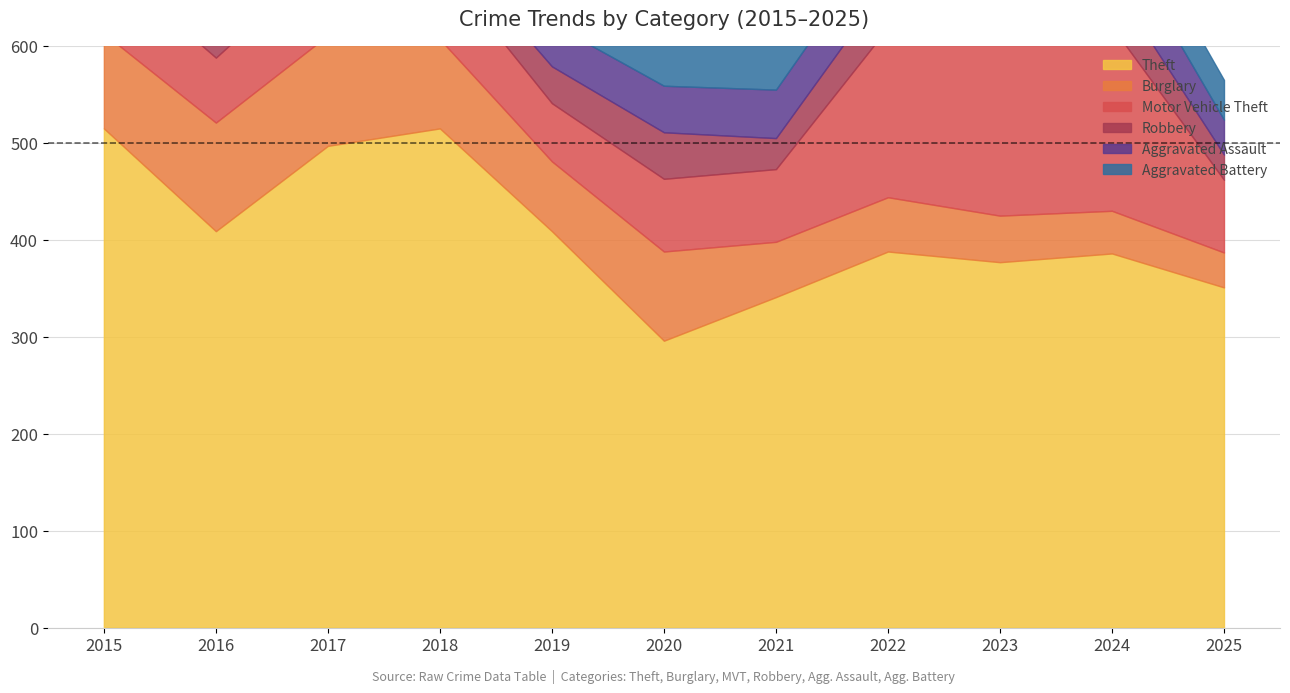

At 2022, list the series in order from smallest to largest.

Aggravated Battery, Robbery, Aggravated Assault, Burglary, Motor Vehicle Theft, Theft